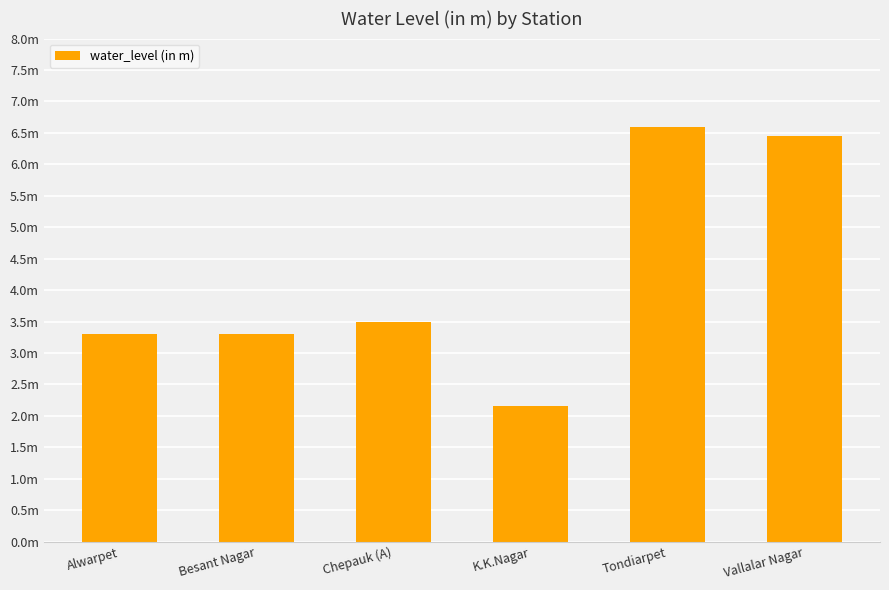

Reading right to left, what are all the values shown in this chart?

6.5	6.6	2.2	3.5	3.3	3.3